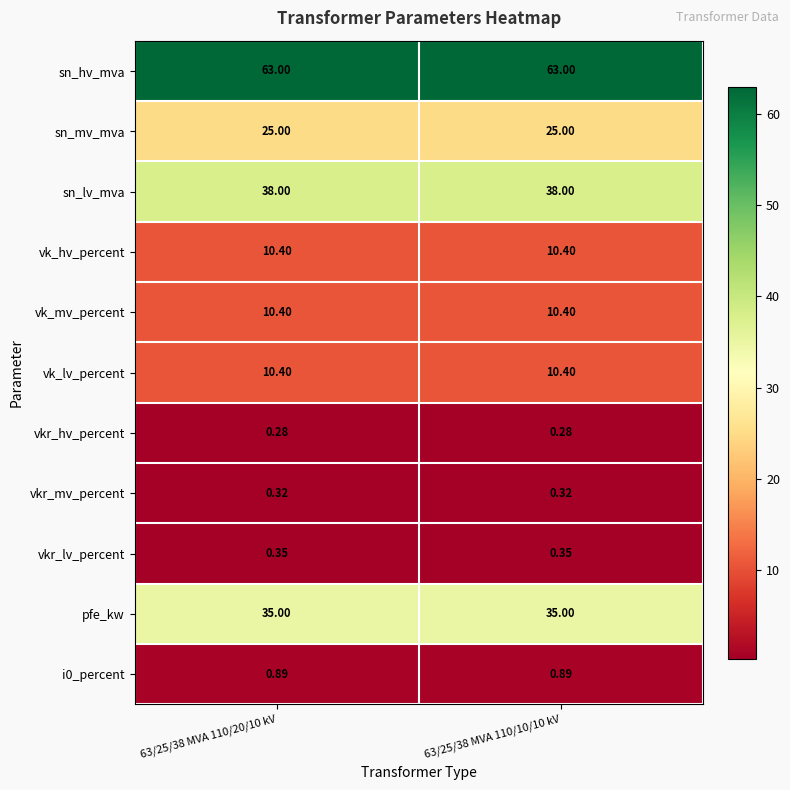

Is the value of vkr_lv_percent at 63/25/38 MVA 110/10/10 kV greater than the value of vk_mv_percent at 63/25/38 MVA 110/10/10 kV?

No